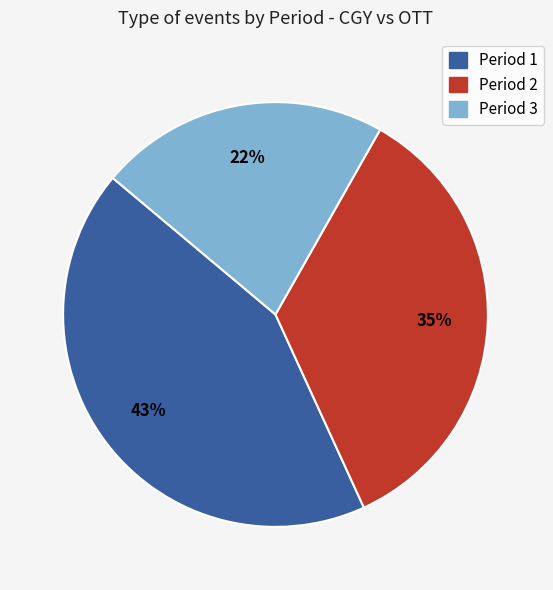

Which slice is the largest?

Period 1